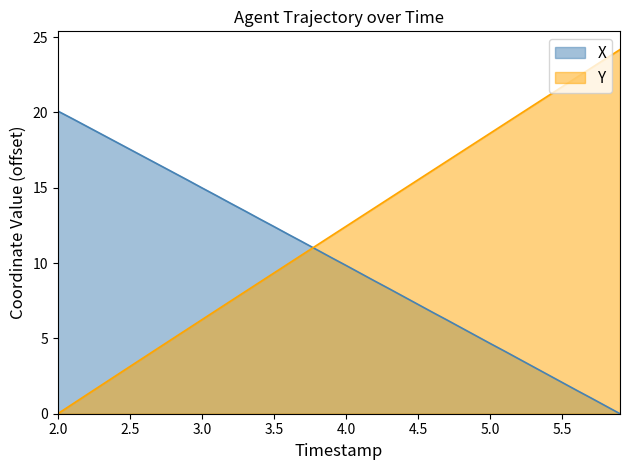

At how many categories does at least one series exceed 8?

40